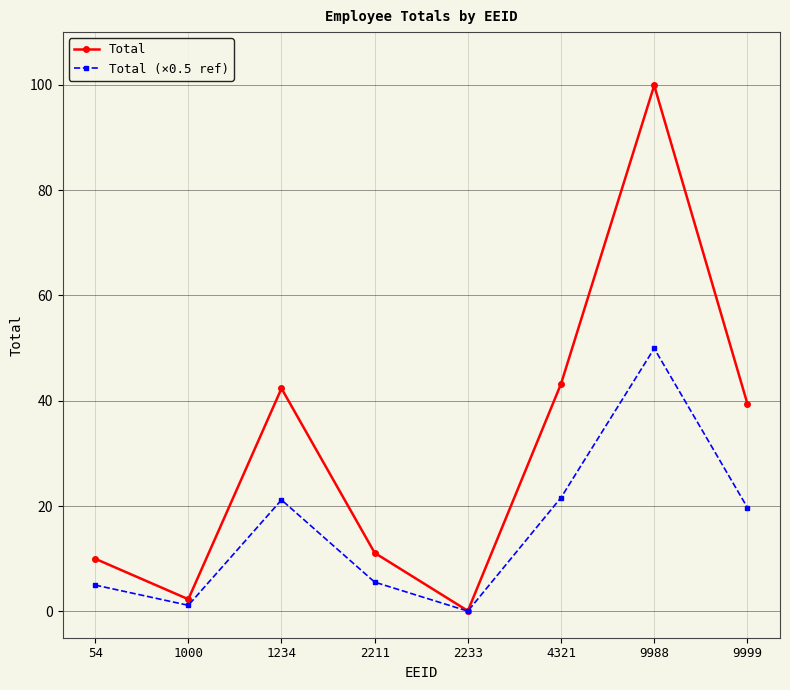

In Total, how many points are higher than both neighbors (excluding endpoints)?

2